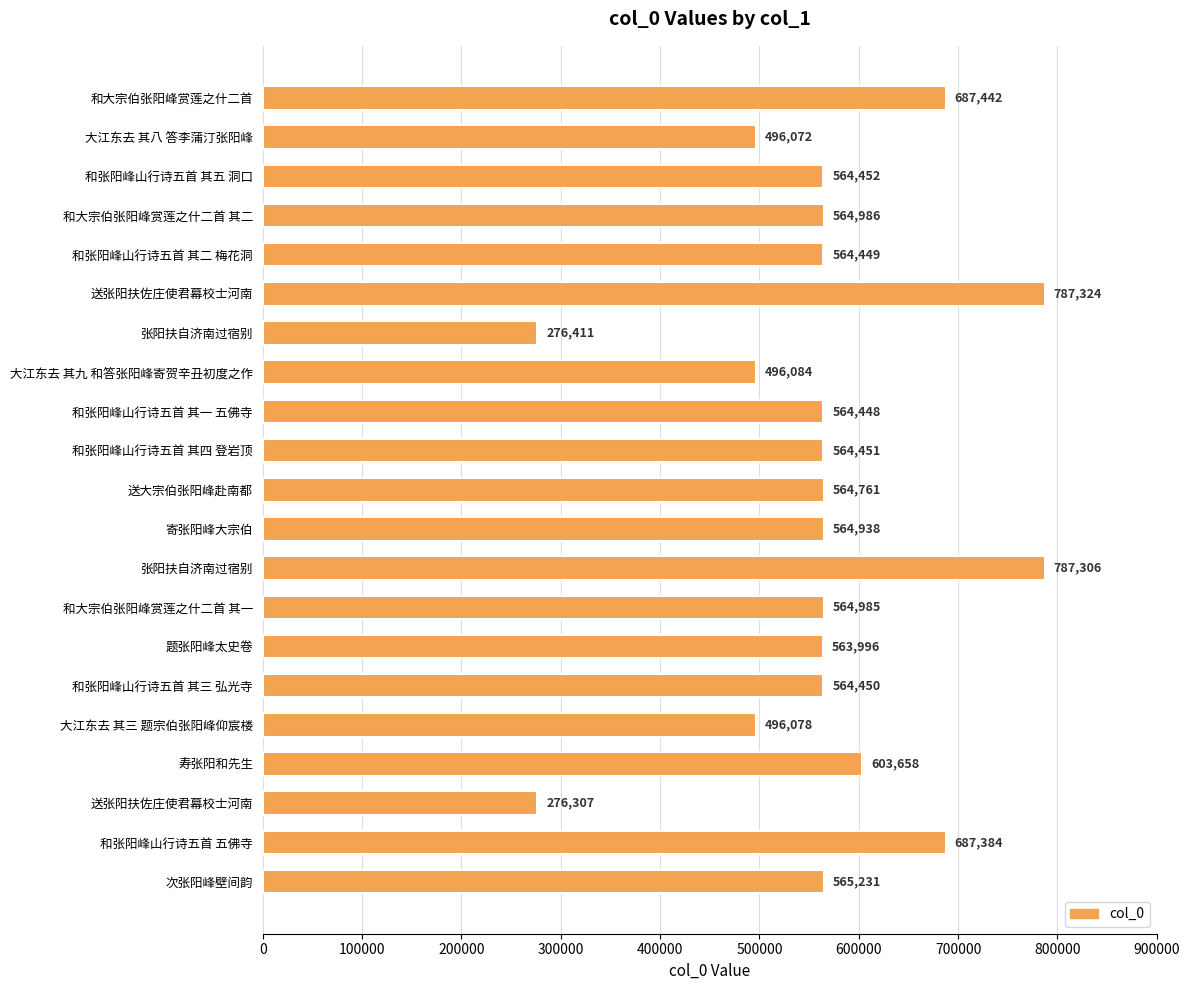

What is the greatest value displayed?

787324